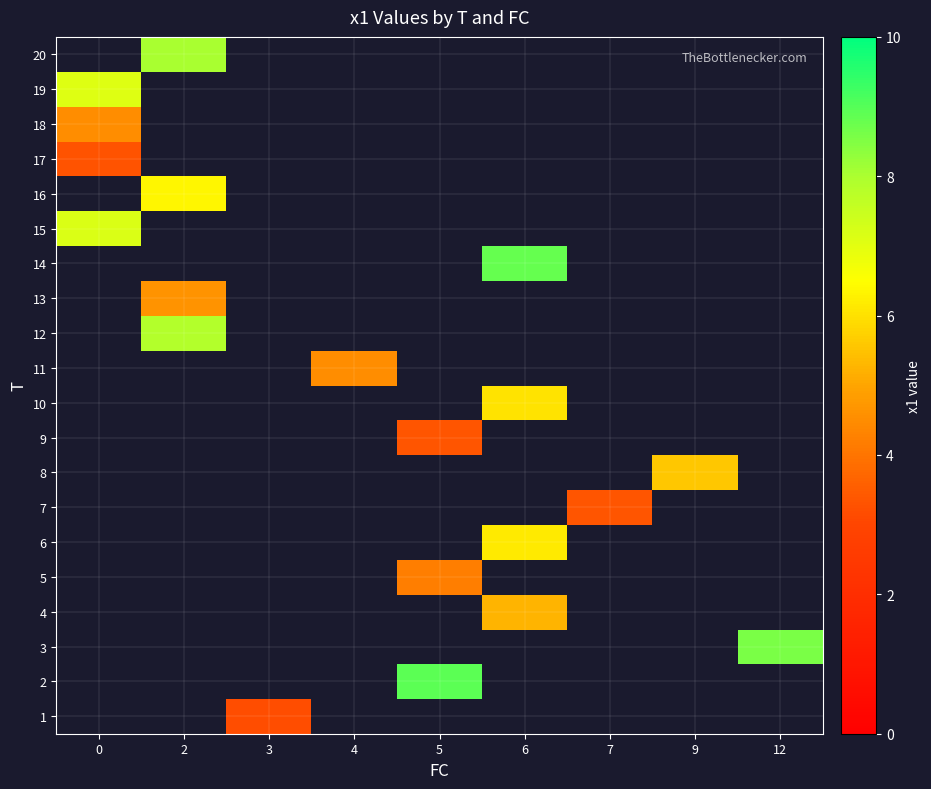

What is the smallest value displayed?

3.2